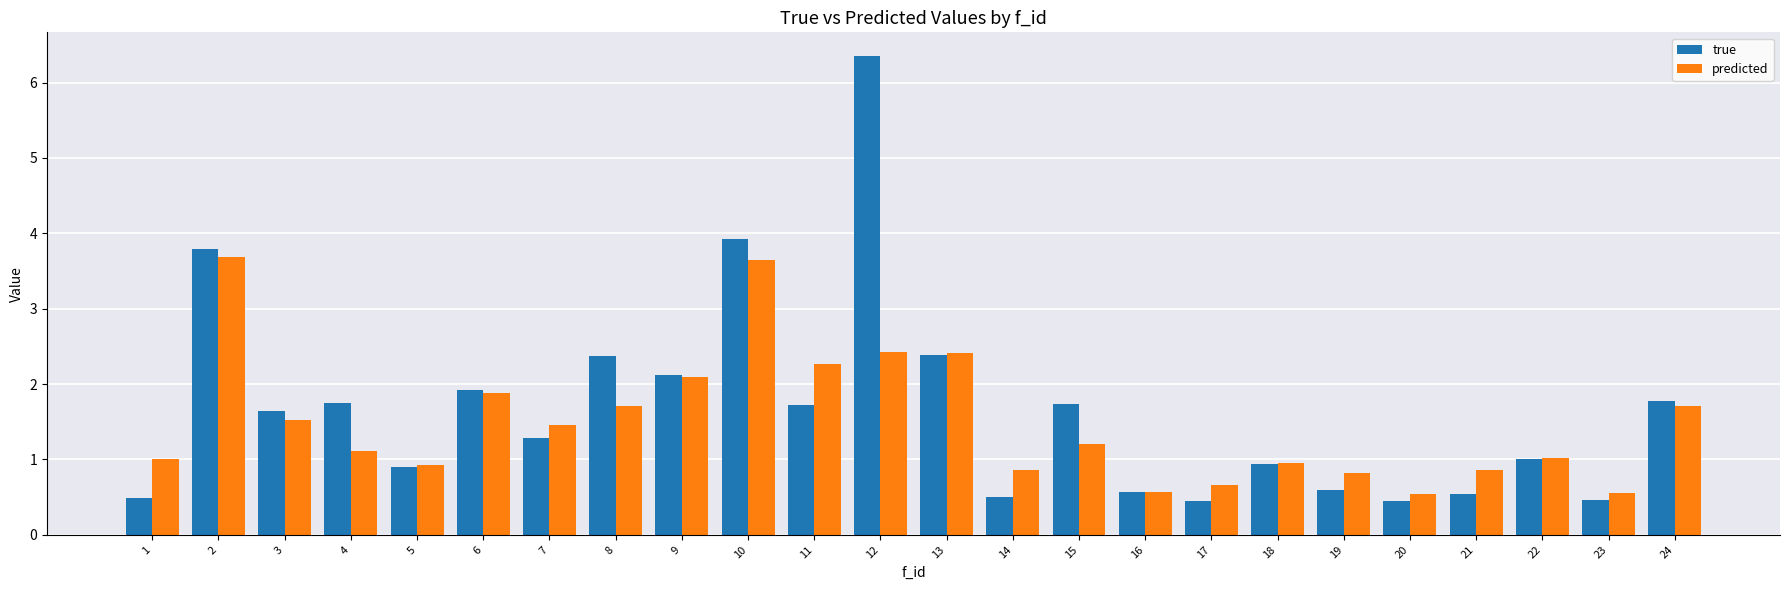

Does the chart contain stacked bars?

No